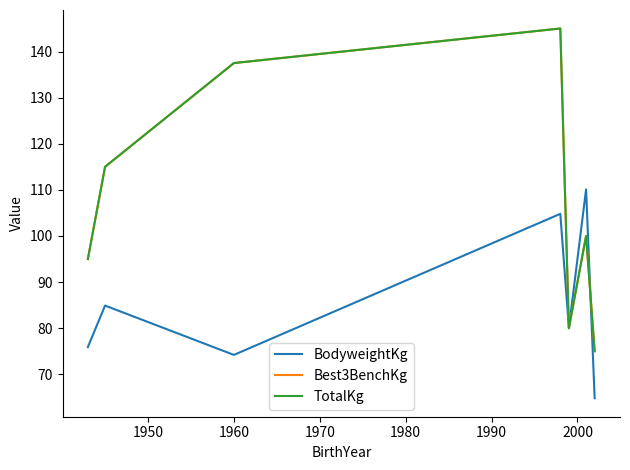

Does the chart display data point markers on the line(s)?

No